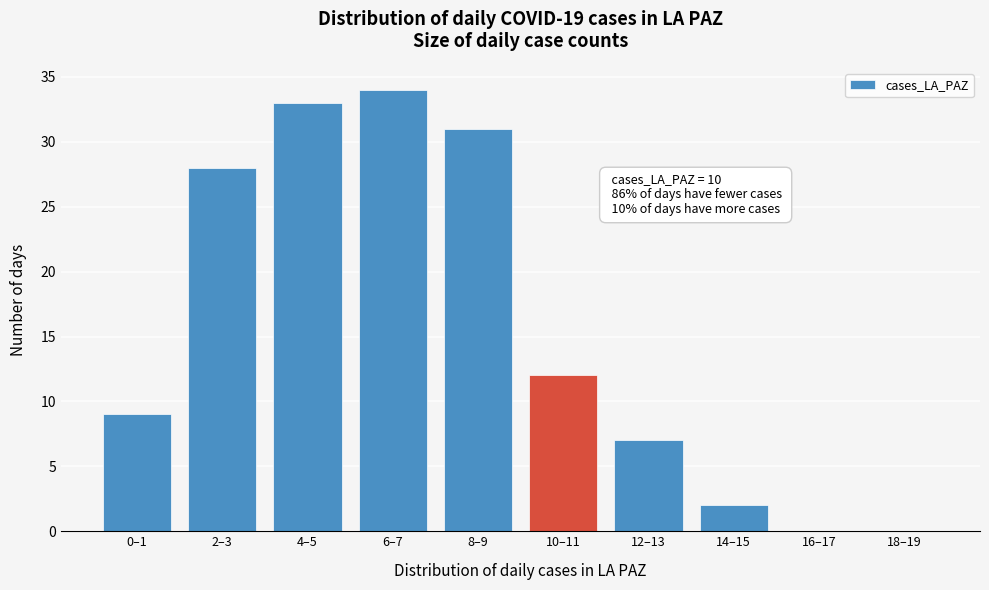

Reading left to right, transcribe all the data shown in this chart.

0–1=9	2–3=28	4–5=33	6–7=34	8–9=31	10–11=12	12–13=7	14–15=2	16–17=0	18–19=0